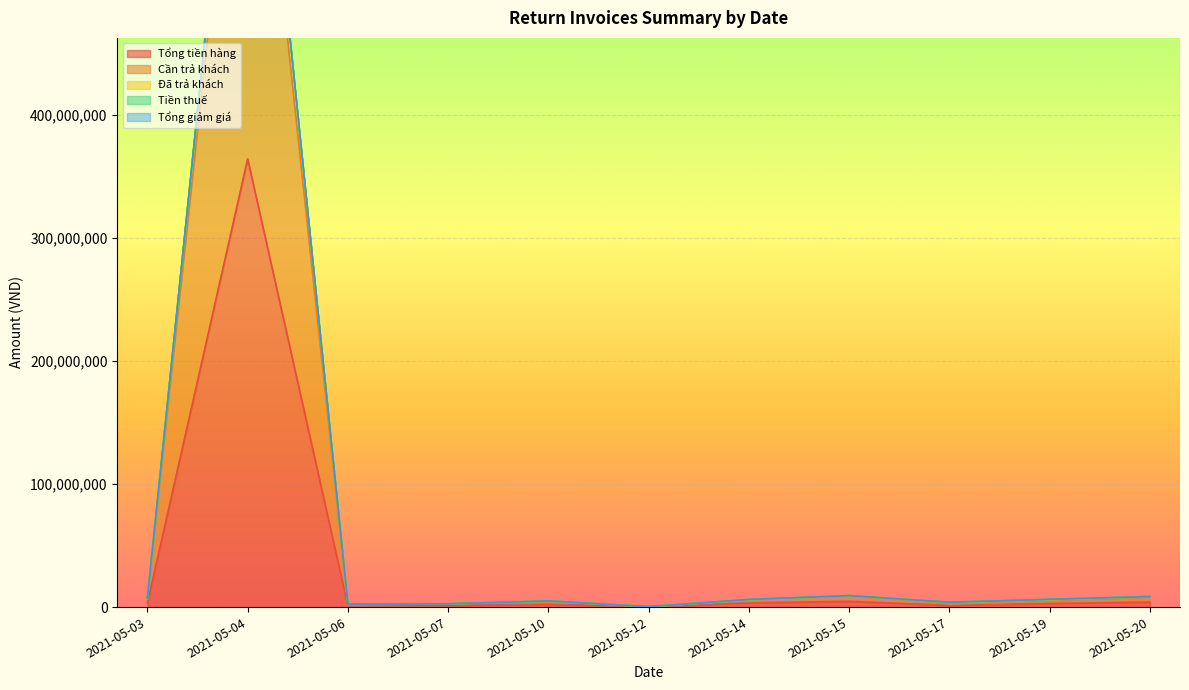

At how many categories does at least one series exceed 597246891?

1